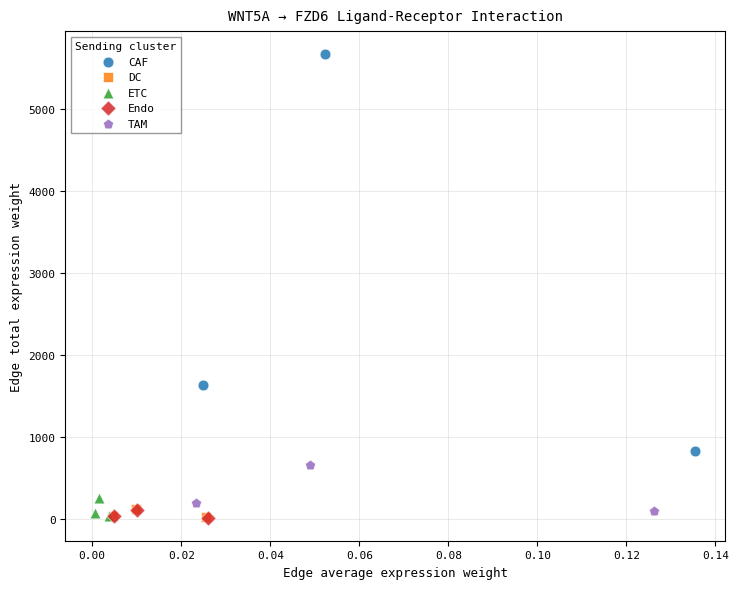

Which series reaches the maximum Y coordinate?

CAF